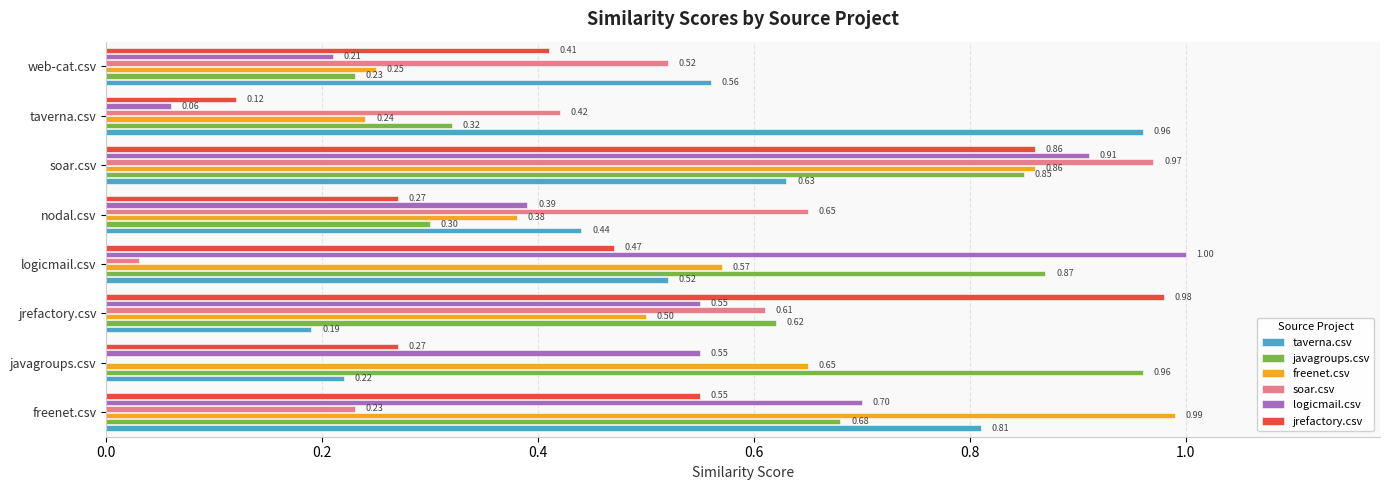

Between logicmail.csv and web-cat.csv, which series saw the biggest shift?

logicmail.csv